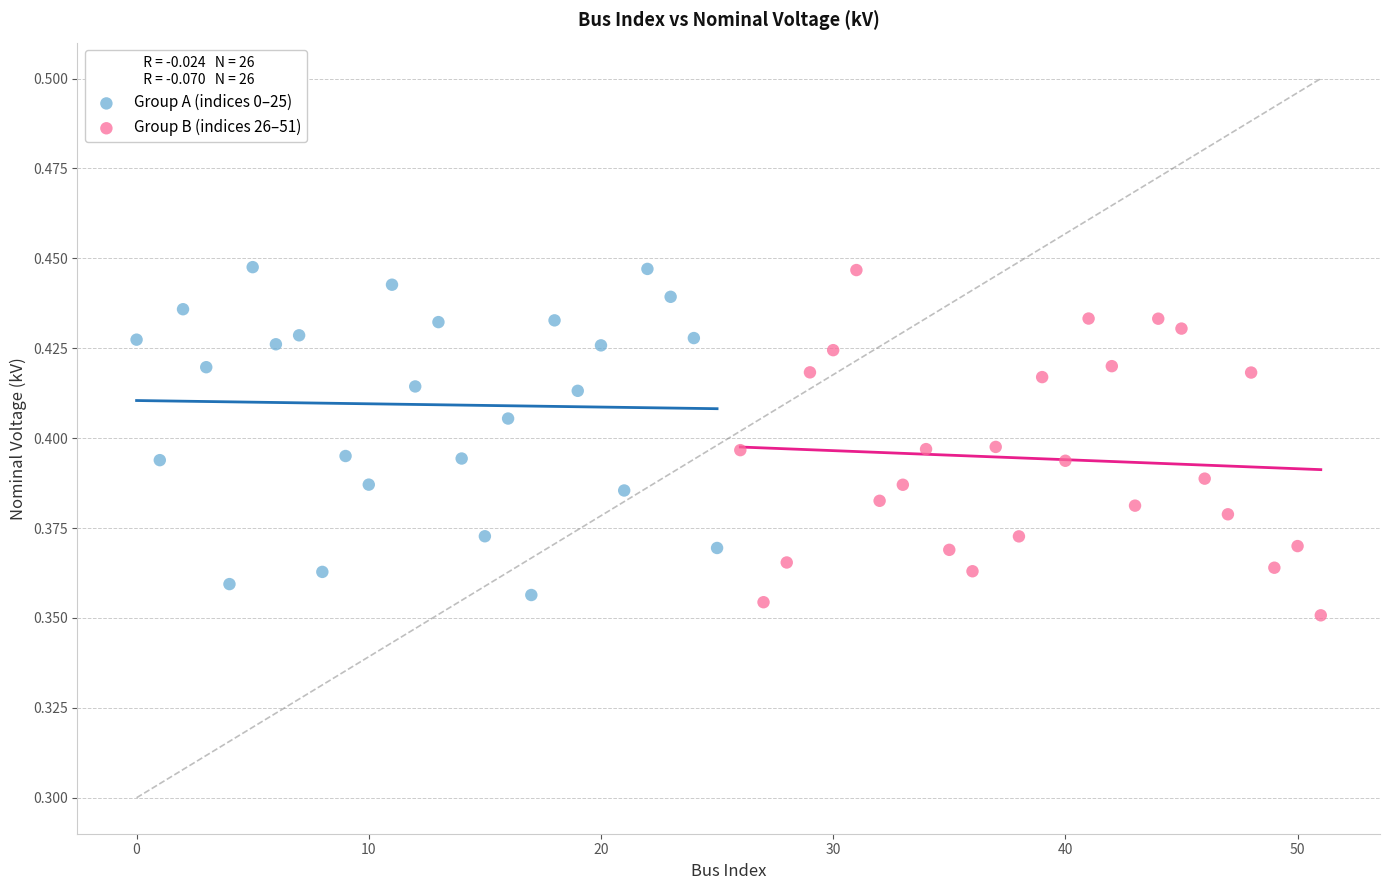

Which series contains the lowest Y value?

Group B (indices 26–51)